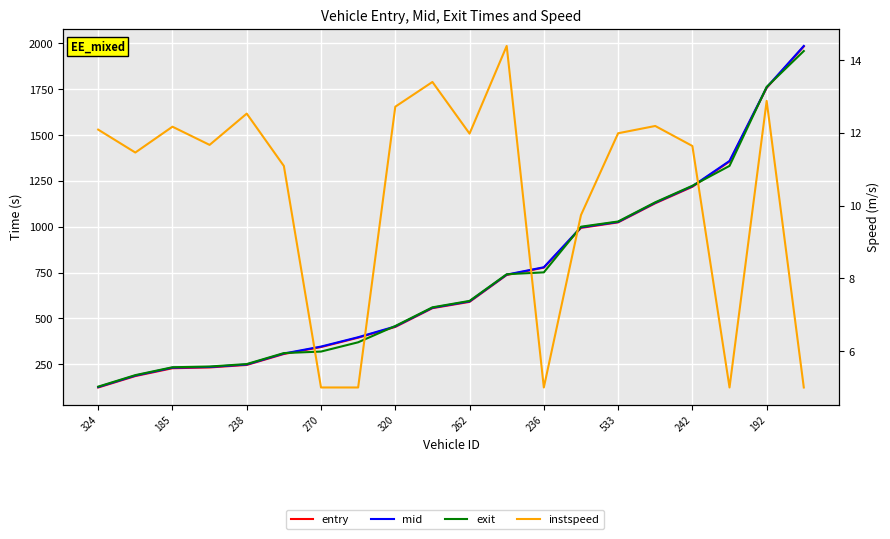

What is the label of the 13th point from the right?

533